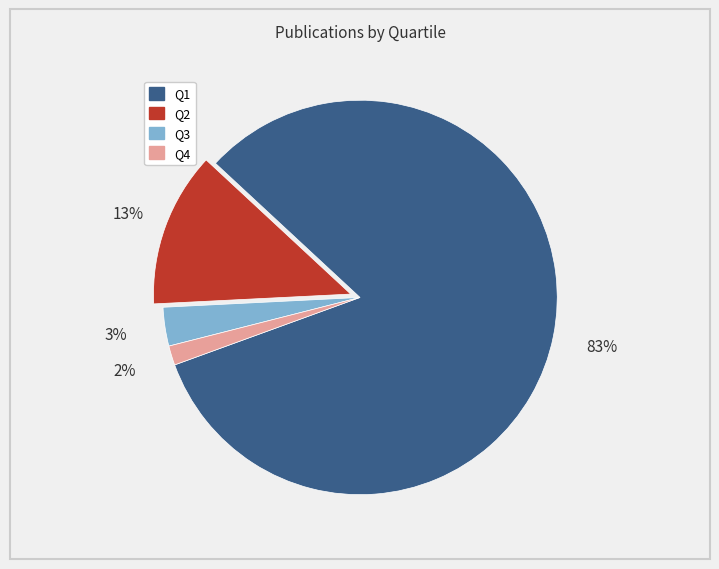

How many segments does this pie chart have?

4